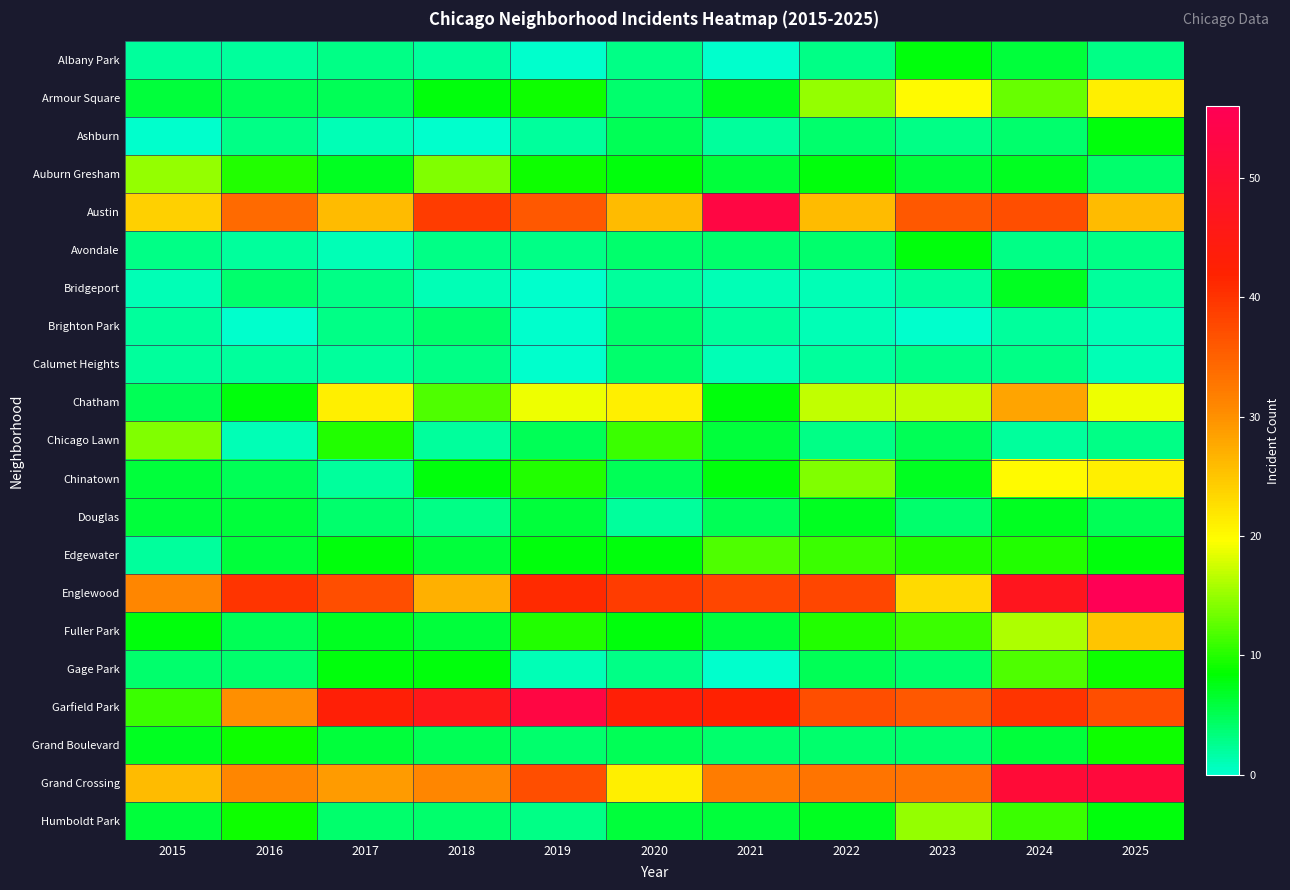

What is the total value across all series at 2017?

230